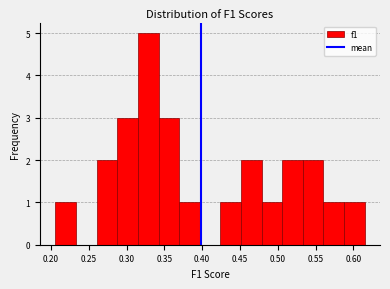

Reading left to right, list every bar in this chart as the range it spans on the x-axis followed by its height. Neither the bar edges nor the heights are printed on the chart, so give them approximately, as read against the axes.

0.205 to 0.235: 1
0.235 to 0.260: 0
0.260 to 0.290: 2
0.290 to 0.315: 3
0.315 to 0.340: 5
0.340 to 0.370: 3
0.370 to 0.395: 1
0.395 to 0.425: 0
0.425 to 0.450: 1
0.450 to 0.480: 2
0.480 to 0.505: 1
0.505 to 0.535: 2
0.535 to 0.560: 2
0.560 to 0.590: 1
0.590 to 0.615: 1